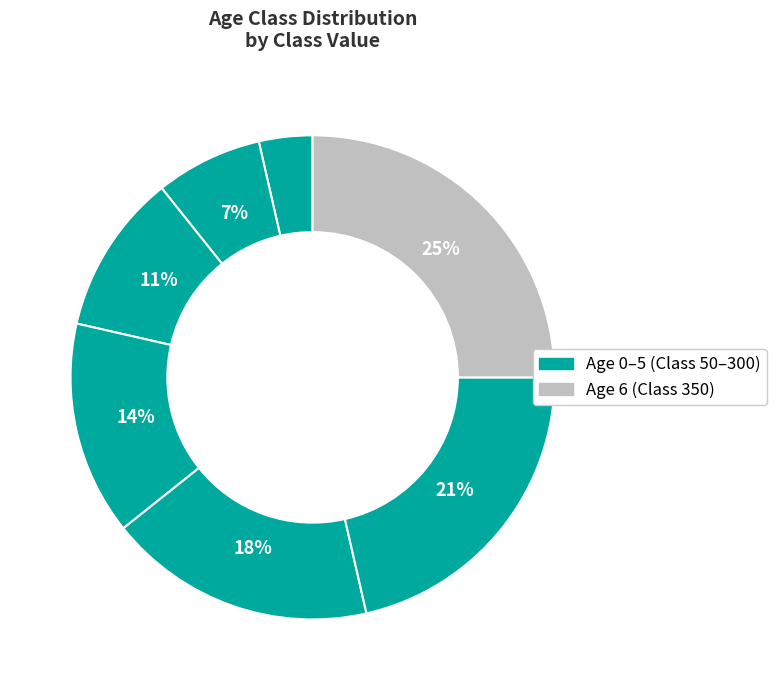

Count the number of slices in the pie.

7